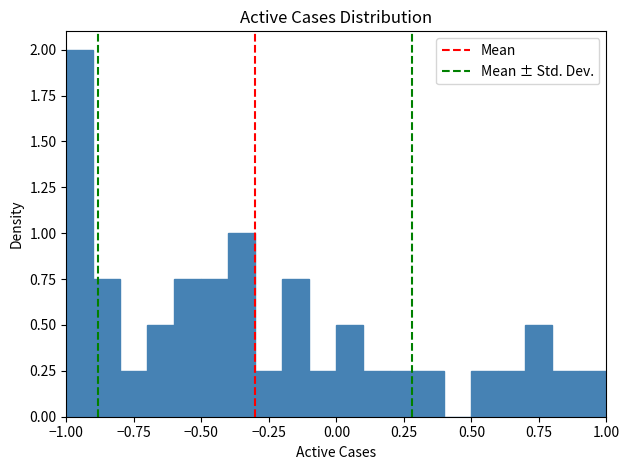

Read against the x-axis, roughly where is the centre of the tallest bar?

-0.95